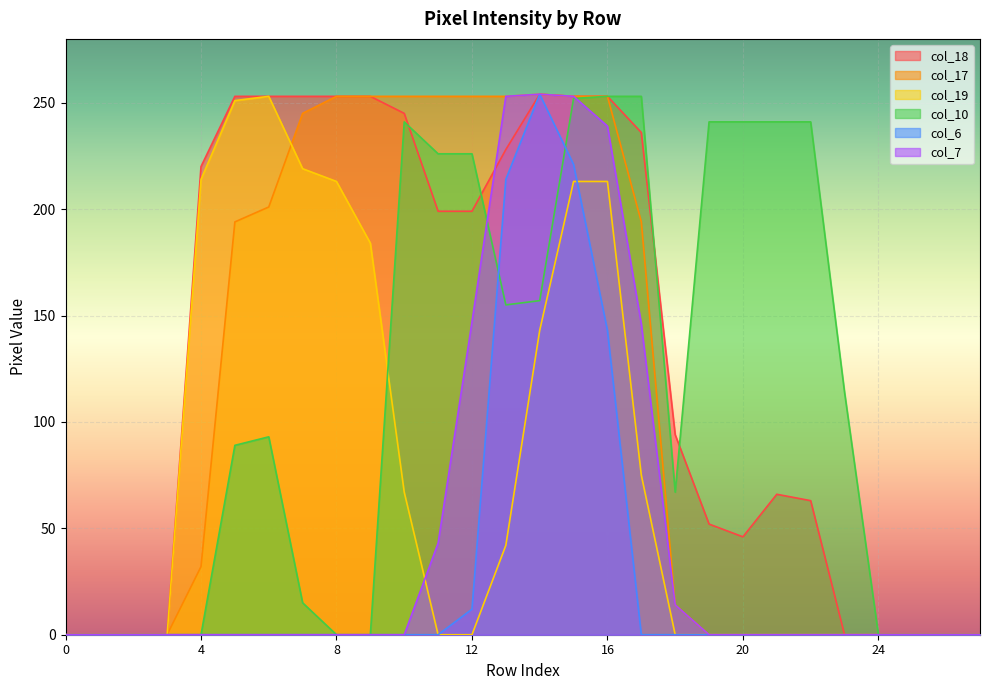

Which series has the largest total across all categories?

col_18